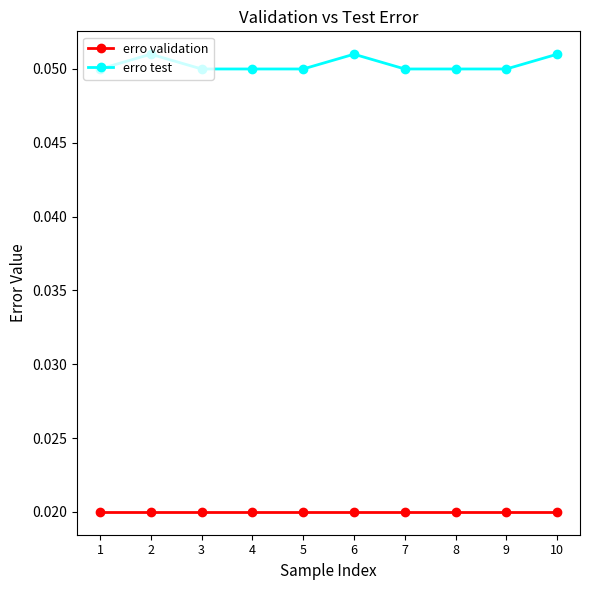

True or false: erro test and erro validation intersect in this chart.

False